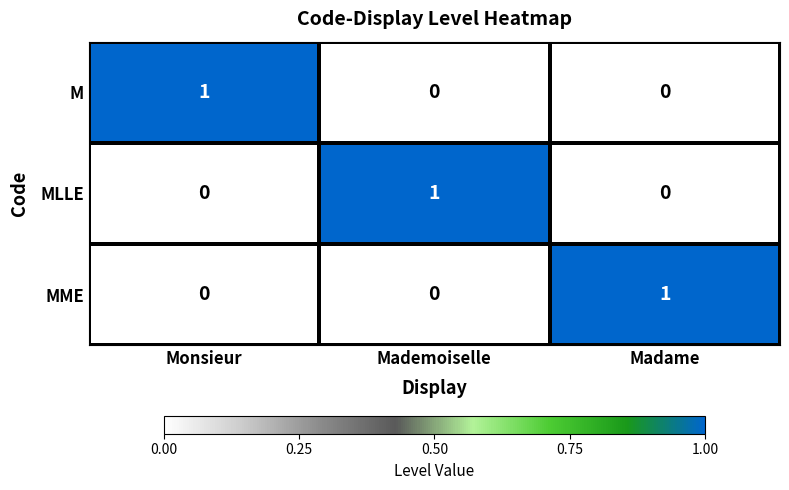

At how many categories does at least one series exceed 0?

3